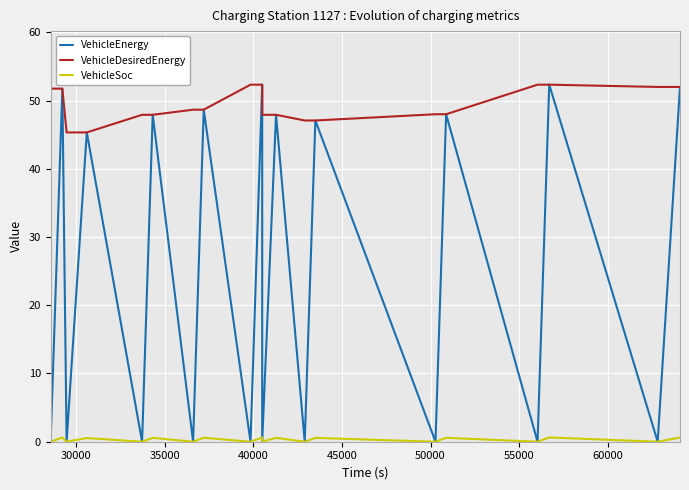

Which series has the largest range (max minus min)?

VehicleEnergy